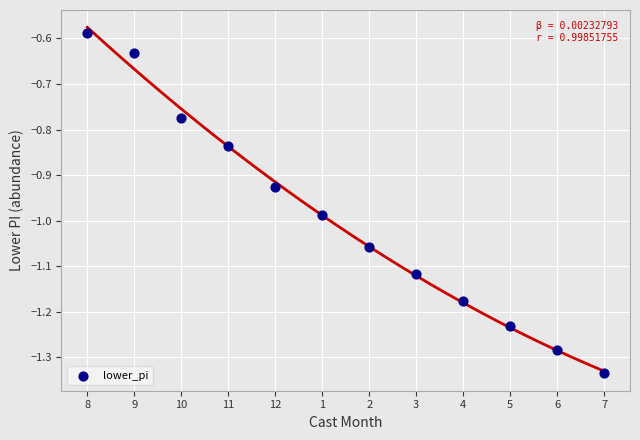

What is the range of Y values (max minus min)?

0.7